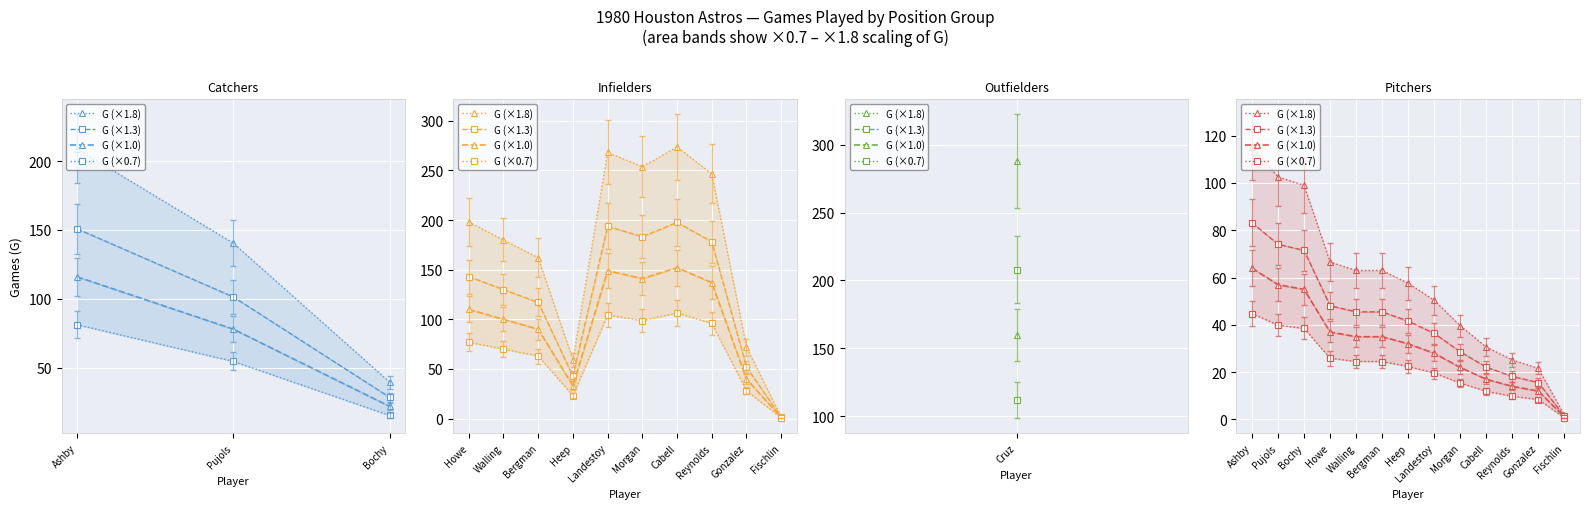

Rank the series by their average value, from highest to lowest.

G (×1.8), G (×1.3), G (×1.0), G (×0.7)